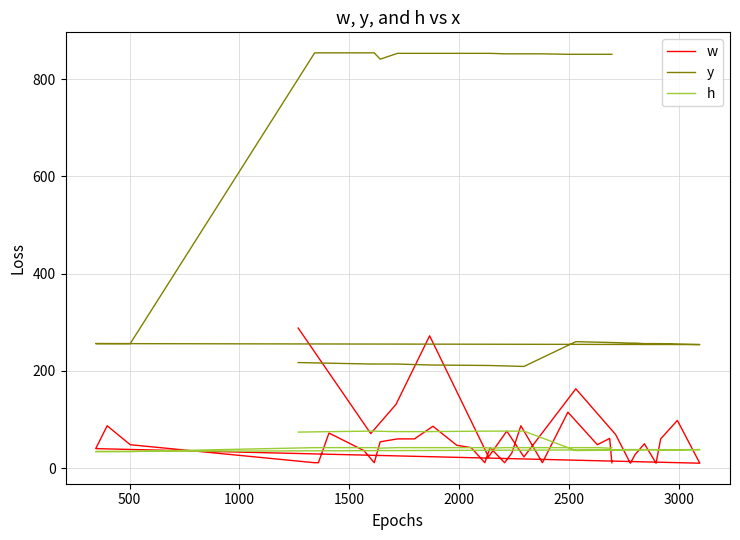

Reading left to right, extract all data points from this chart.

w: 288	71	131	272	23	76	23	163	69	10	28	50	10	60	98	10	40	87	48	11	11	72	36	11	54	60	60	86	47	42	11	42	11	31	87	11	115	48	61	11
y: 217	214	214	212	211	210	209	260	258	257	257	256	256	256	255	254	256	256	256	854	854	854	854	854	841	853	853	853	853	853	853	853	852	852	852	852	851	851	851	851
h: 74	76	75	75	76	76	76	36	37	38	38	38	38	37	37	38	34	34	34	42	42	42	42	42	41	42	42	42	42	42	42	41	42	42	42	42	42	42	41	42